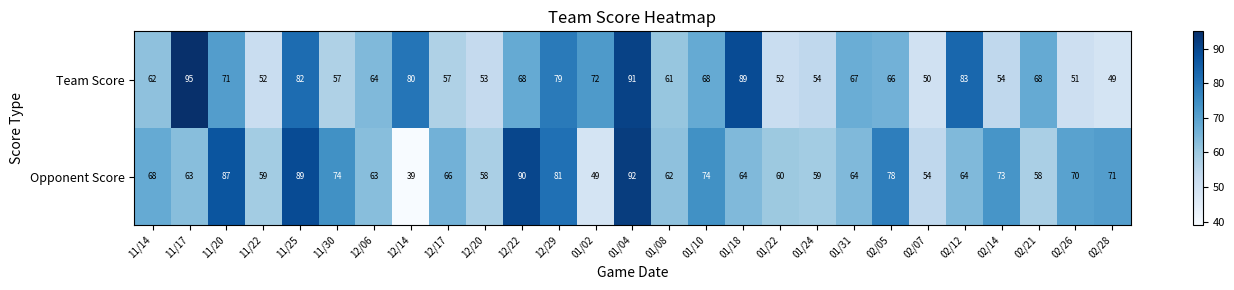

True or false: Opponent Score has a value of 124 at 12/29.

False